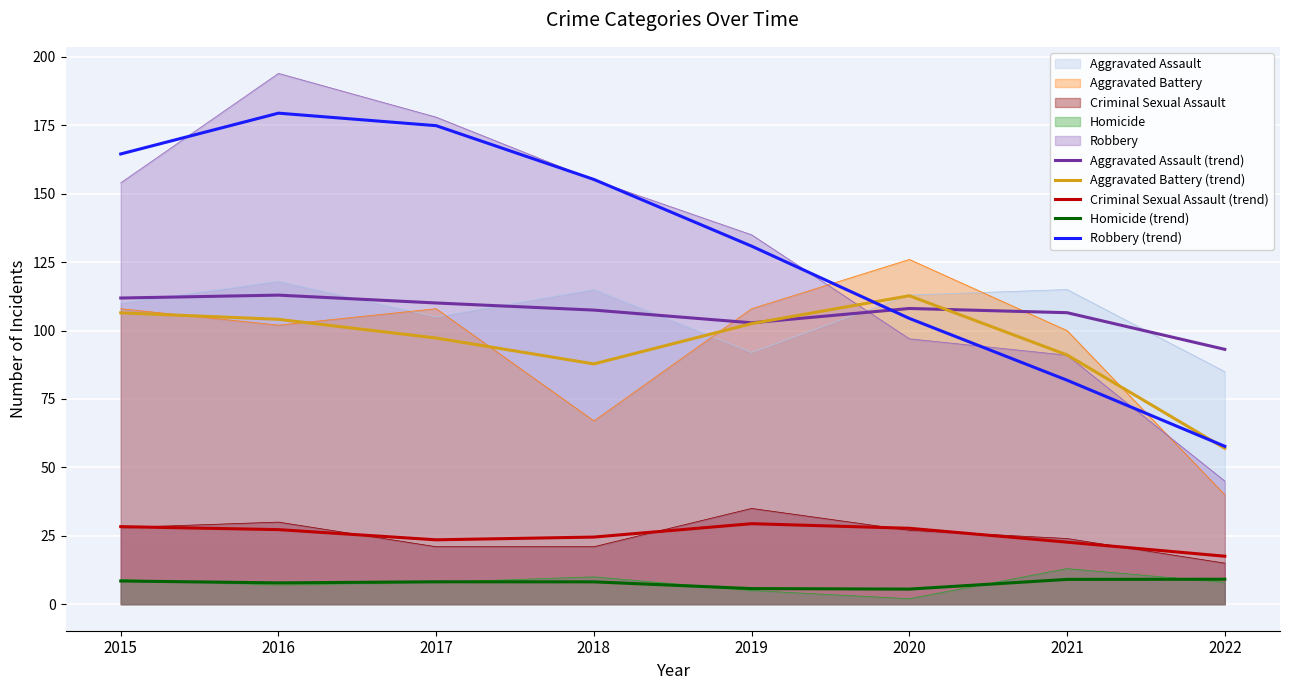

What is the difference between the maximum and minimum values in the Robbery (trend) series?

121.7